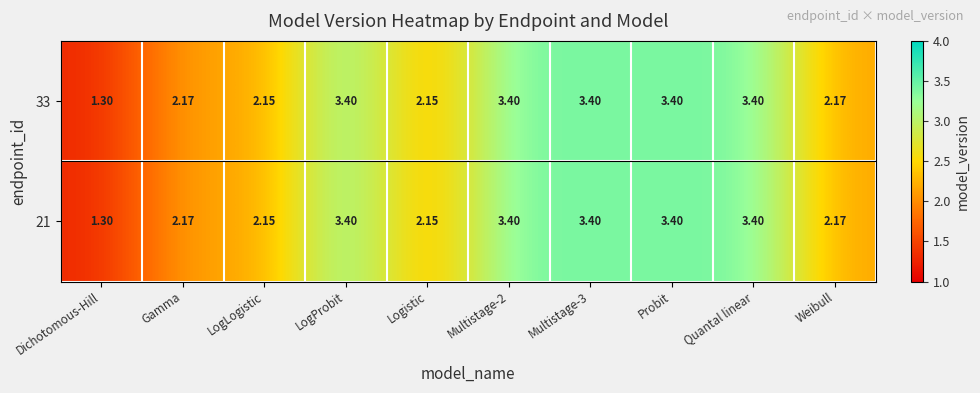

At which label does 33 reach its minimum?

Dichotomous-Hill